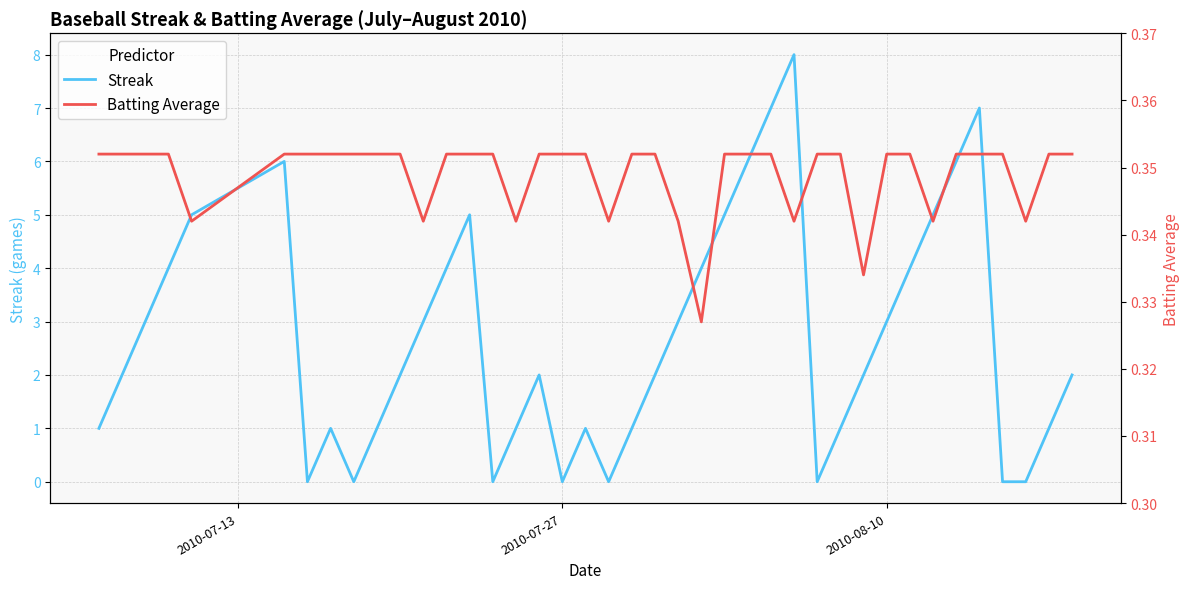

What is the sum of all Batting Average values?

14.0